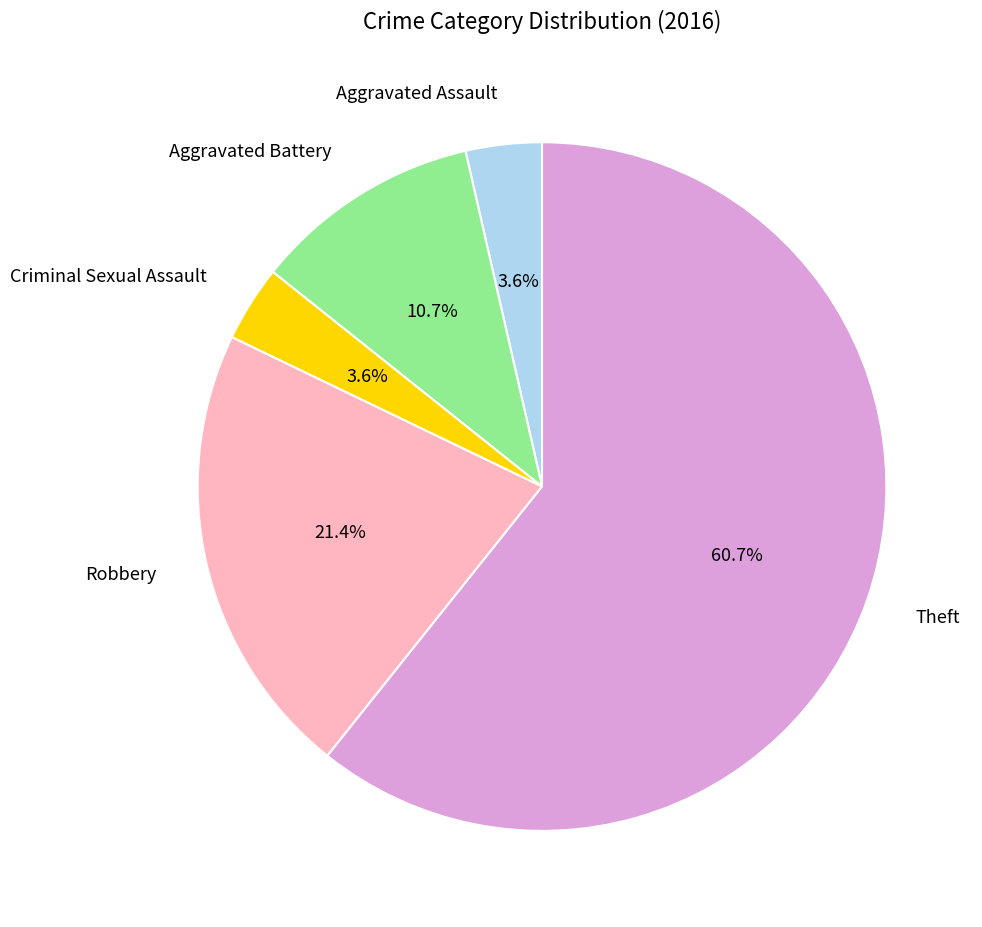

What is the largest slice in the pie chart?

Theft